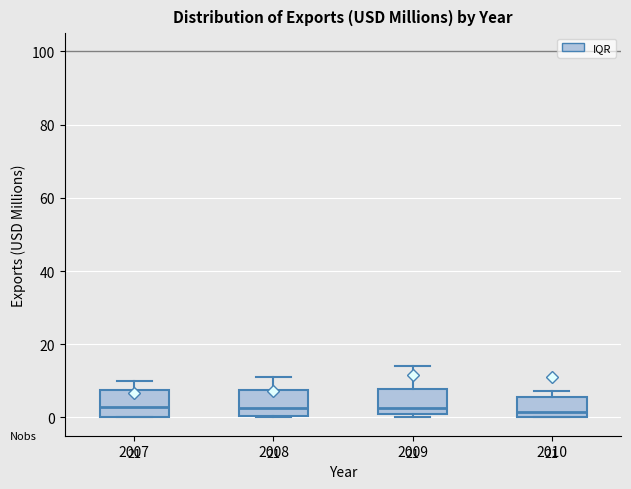

Where is the lower edge of the box at x = 2009 on the y-axis? The values are not printed on the chart, so give them approximately, as read against the axis.

0